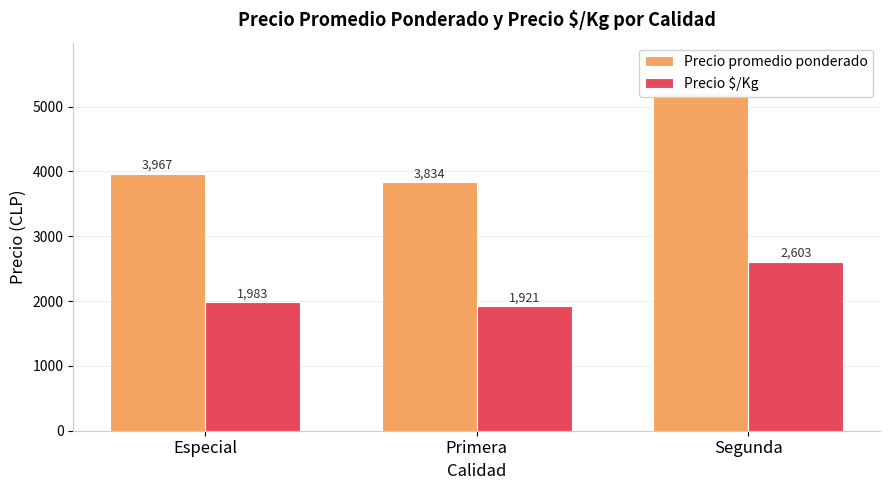

At which label does Precio $/Kg first exceed 1983?

Segunda